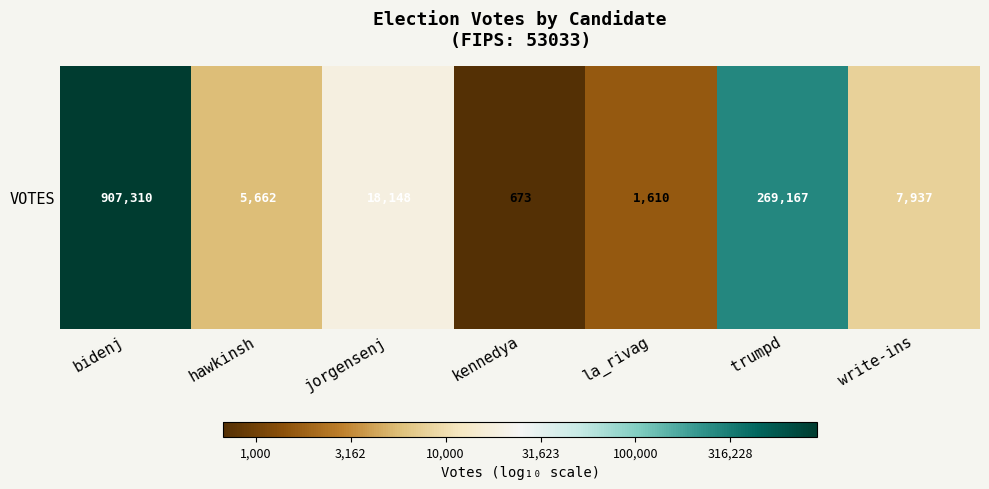

Rank the categories by value from lowest to highest.

kennedya, la_rivag, hawkinsh, write-ins, jorgensenj, trumpd, bidenj